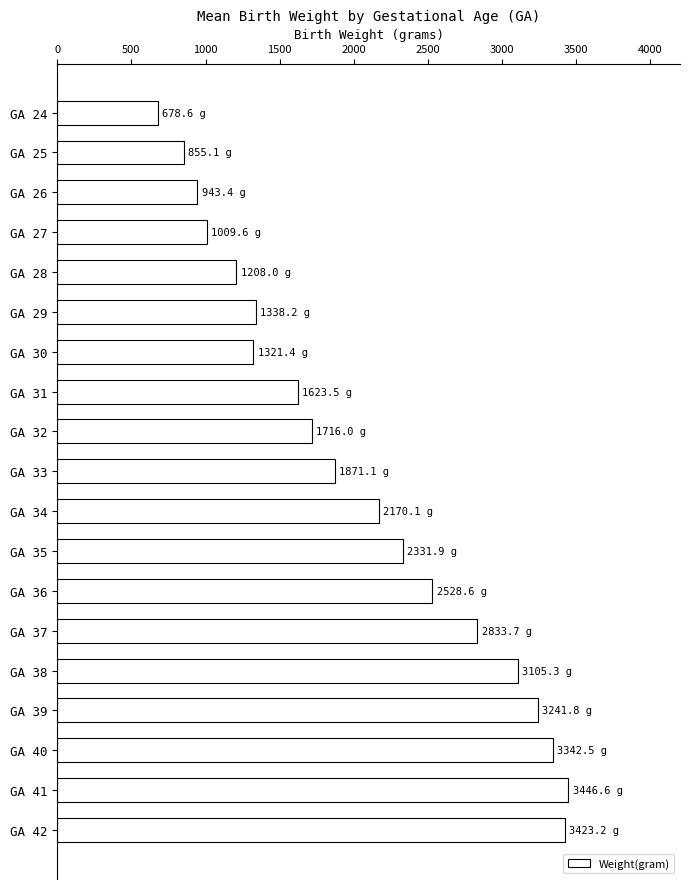

Which category has the lowest value across all series?

GA 24